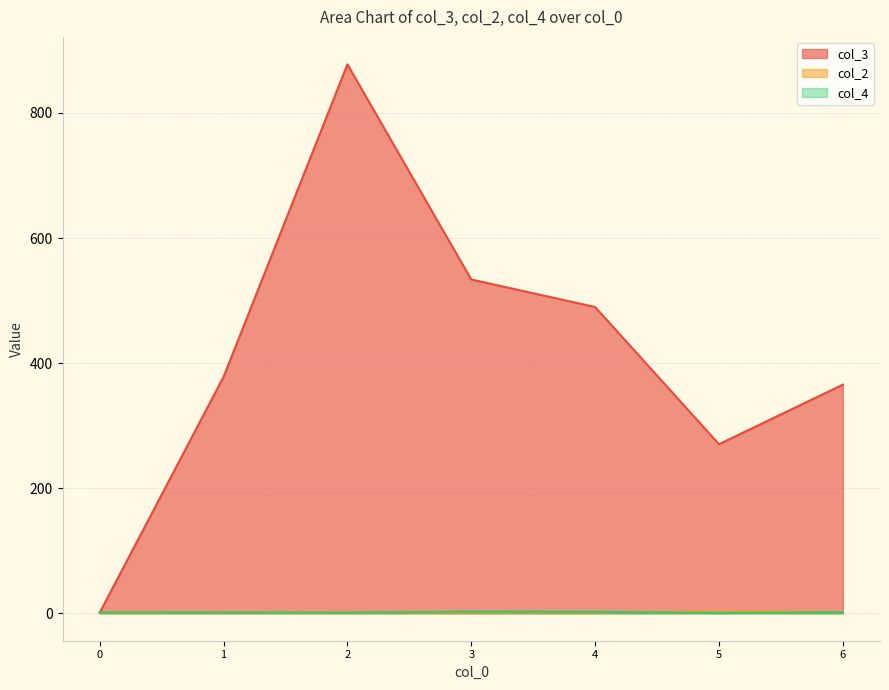

True or false: col_3 and col_2 intersect in this chart.

True